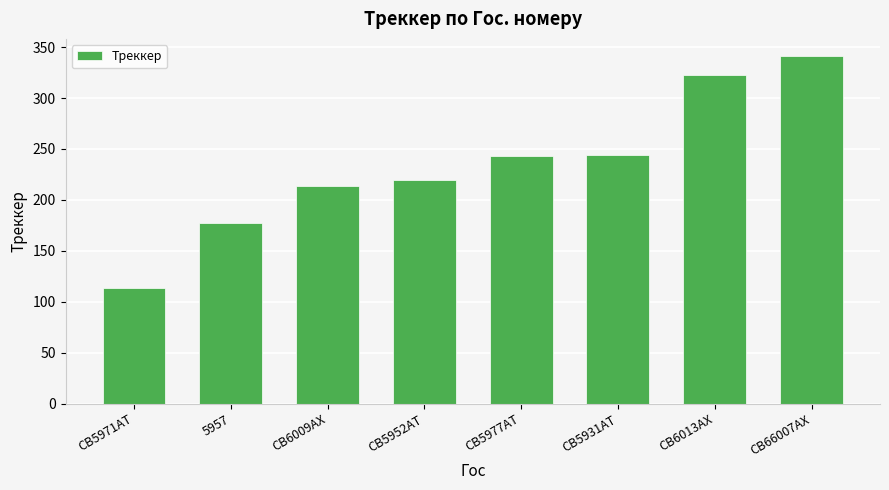

What is the difference between the values at СВ5931АТ and СВ5971АТ?

131